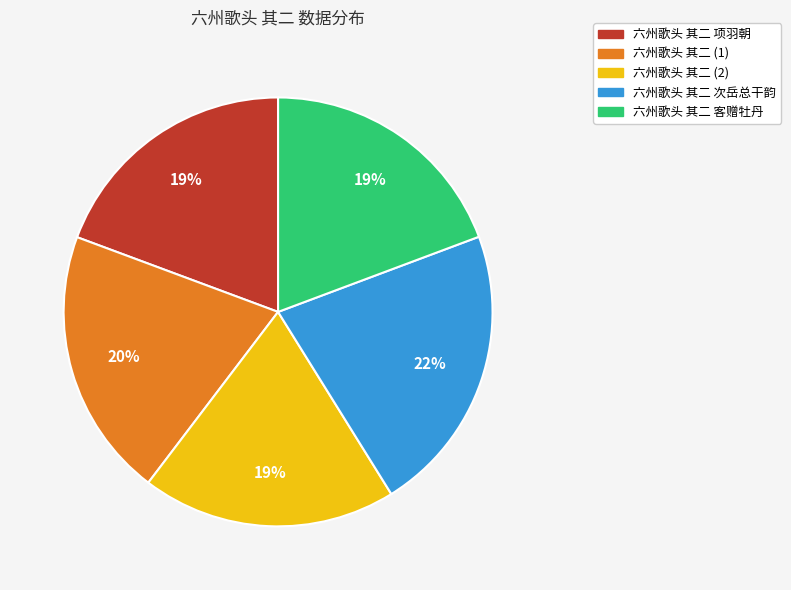

Is there any slice that represents more than half of the pie?

No